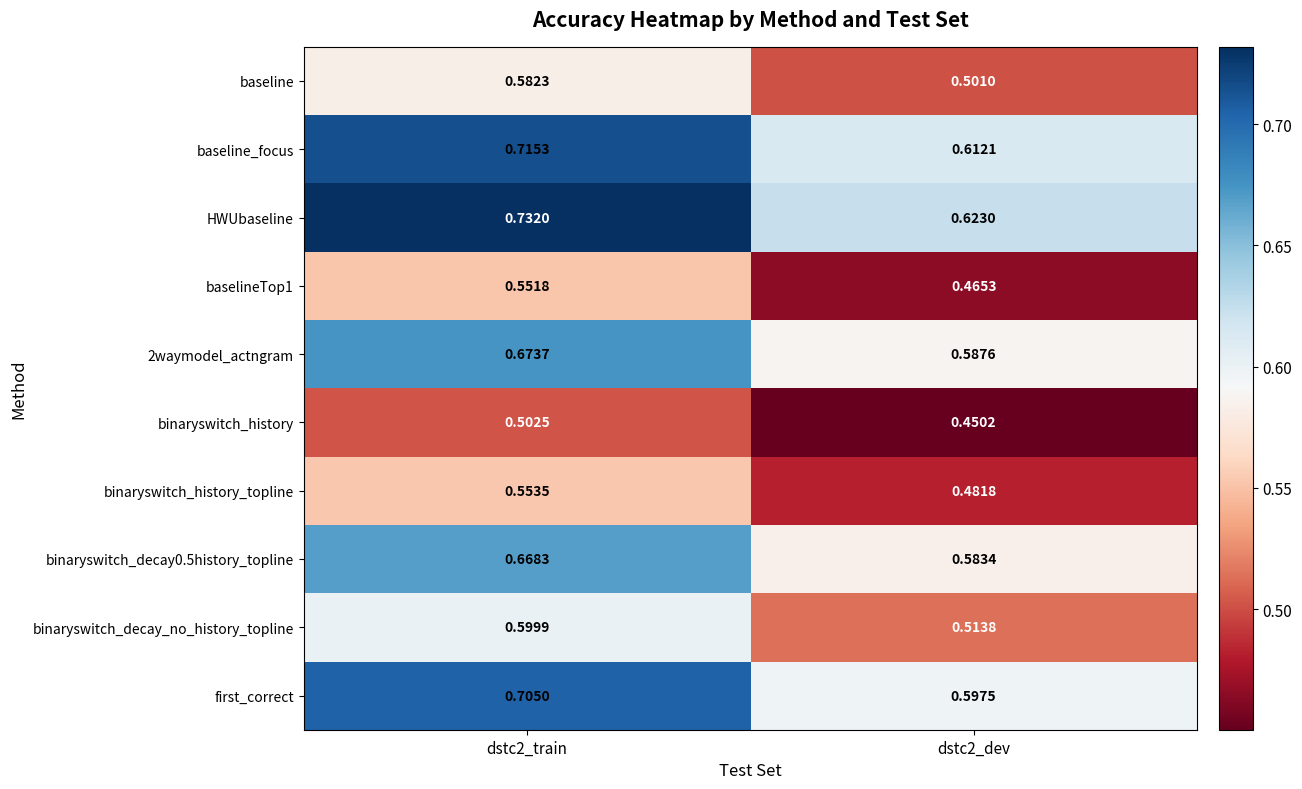

Which series has the widest spread of values?

HWUbaseline